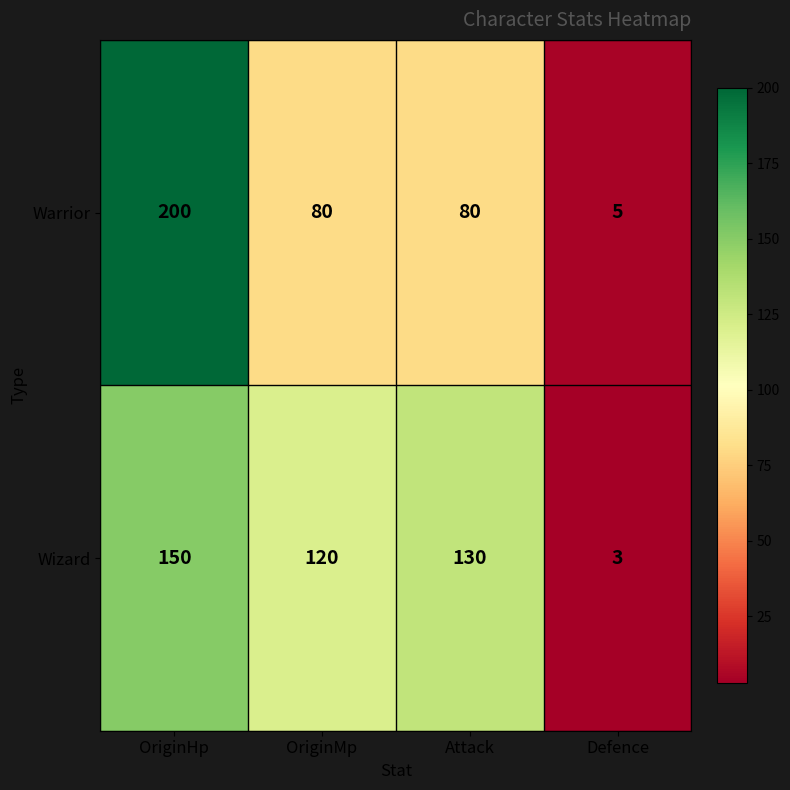

Which category has the lowest value across all series?

Defence